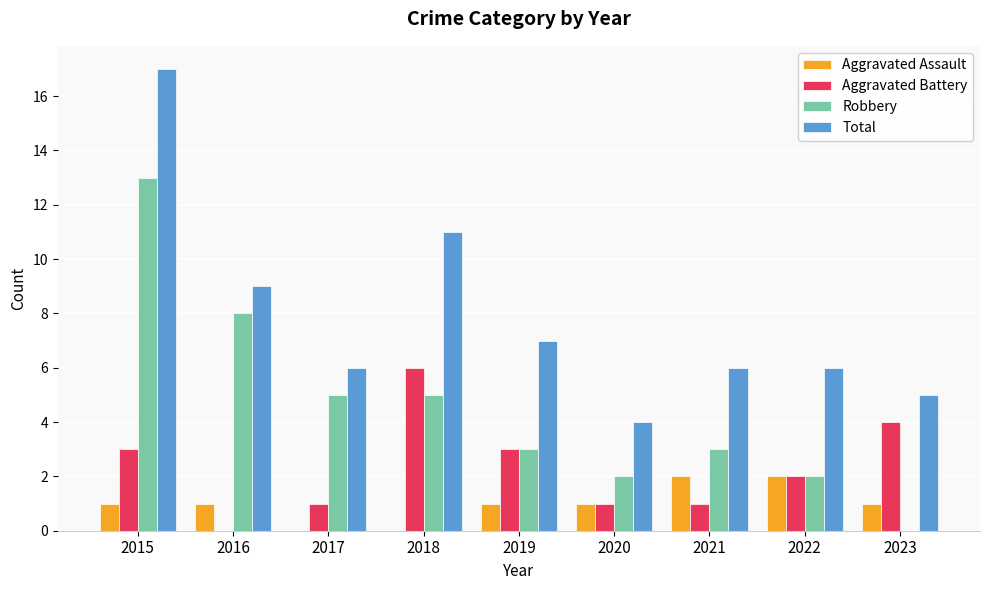

What is the sum of all Total values?

71